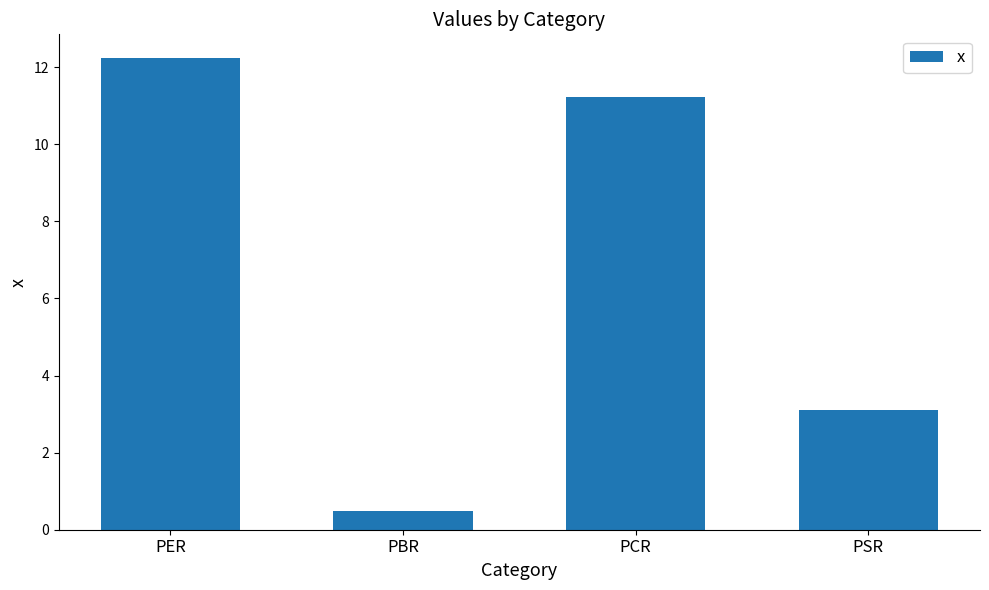

What is the change in value from PCR to PSR?

-8.1